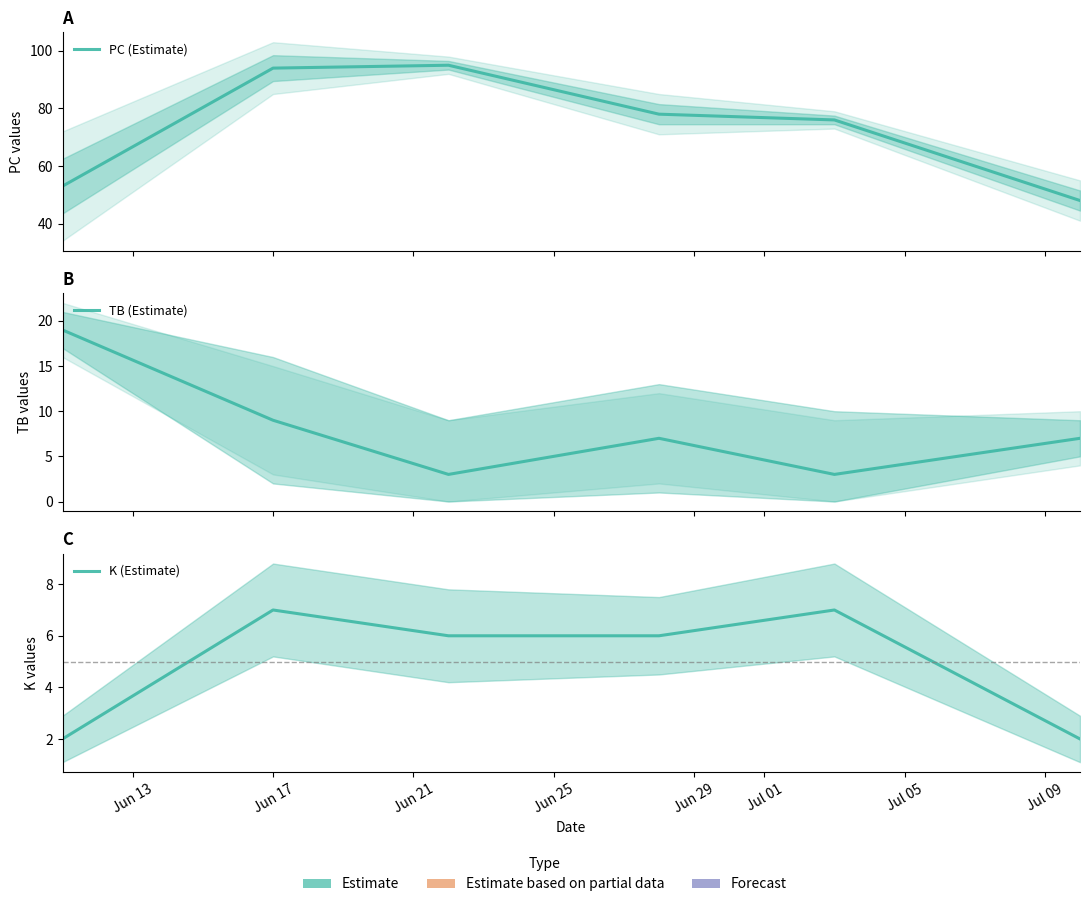

Which series ends up on top after the final intersection of TB (Estimate) and K (Estimate)?

TB (Estimate)